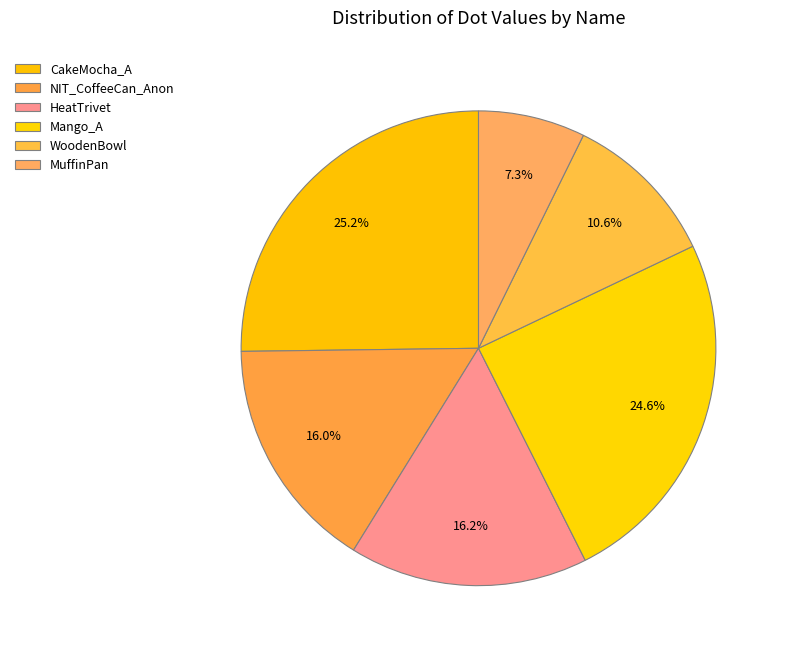

Between MuffinPan and HeatTrivet, which is larger?

HeatTrivet